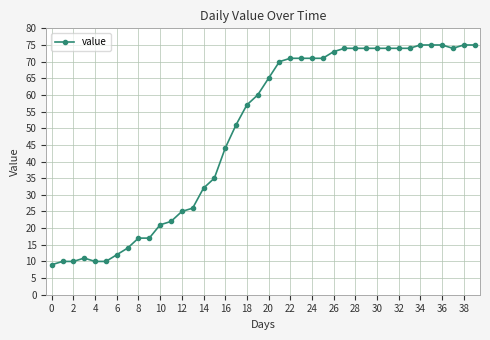

What is the difference between the second highest and second lowest values?

65